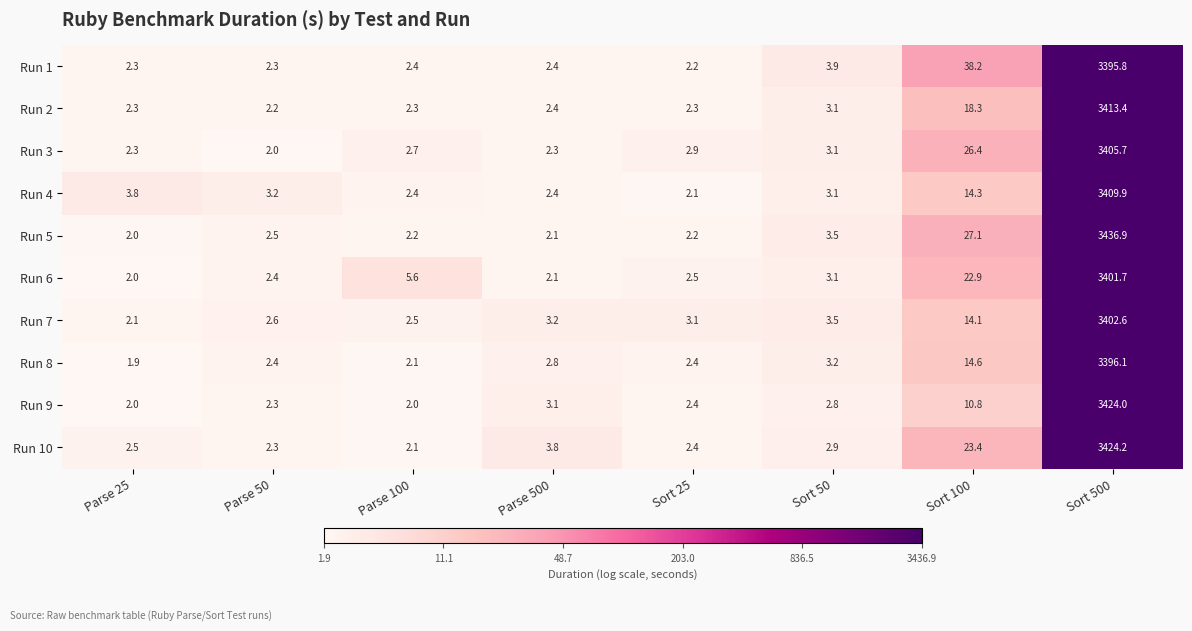

What value does the Run 5 series have at Parse 100?

2.2